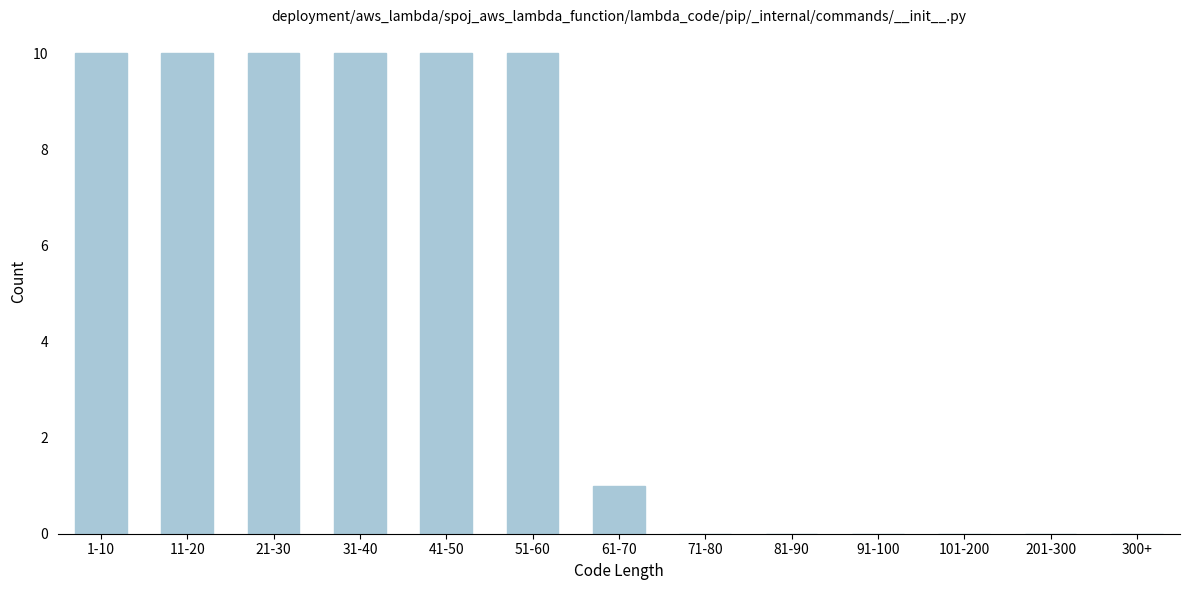

Reading right to left, what are all the values shown in this chart?

300+=0	201-300=0	101-200=0	91-100=0	81-90=0	71-80=0	61-70=1	51-60=10	41-50=10	31-40=10	21-30=10	11-20=10	1-10=10